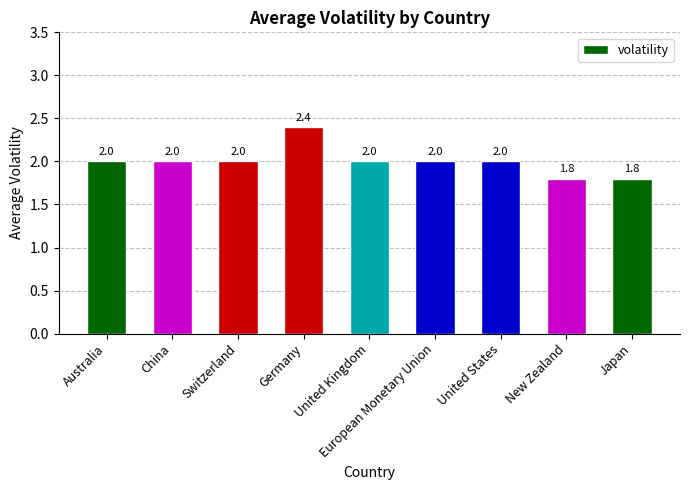

How many categories are shown in the chart?

9